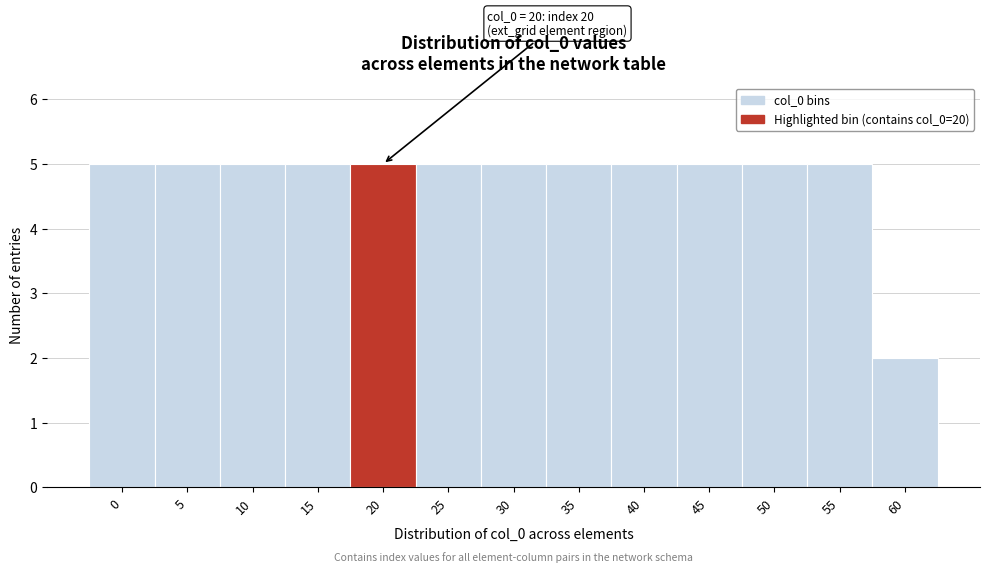

Reading left to right, extract all data points from this chart.

0=5	5=5	10=5	15=5	20=5	25=5	30=5	35=5	40=5	45=5	50=5	55=5	60=2